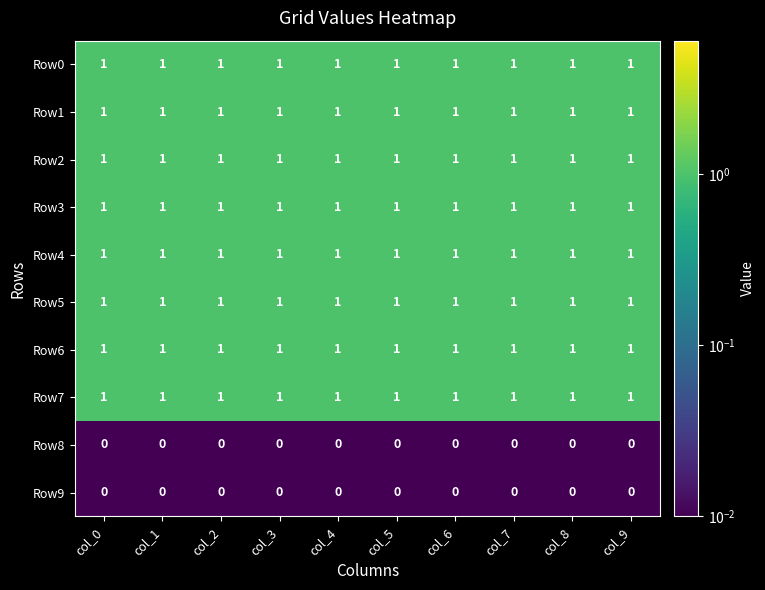

True or false: Row9 has a value of 0 at col_7.

True